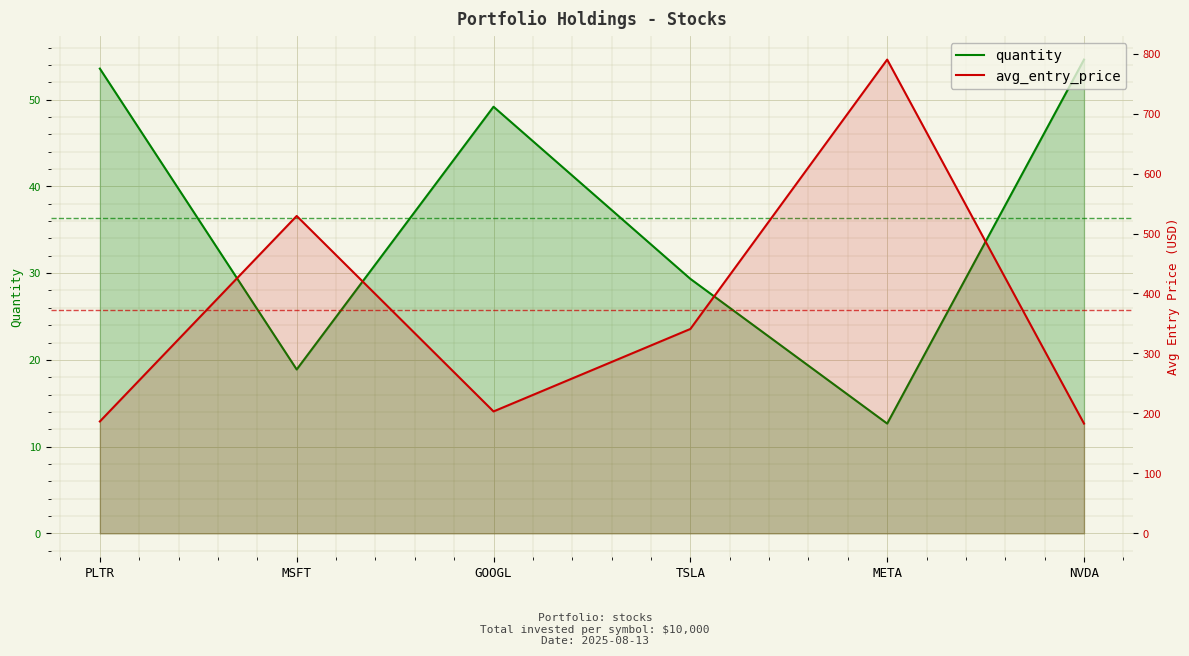

What position from the left is TSLA?

4